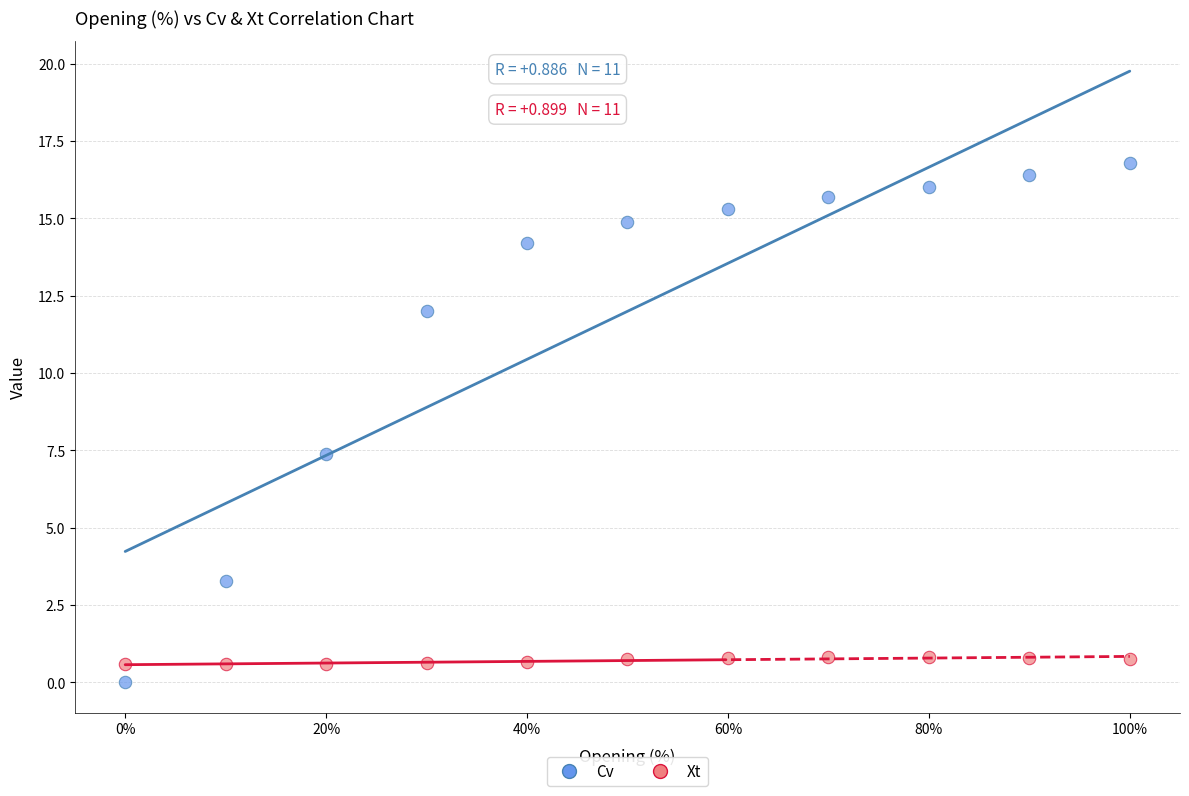

Which series has the largest Y range (max minus min)?

Cv